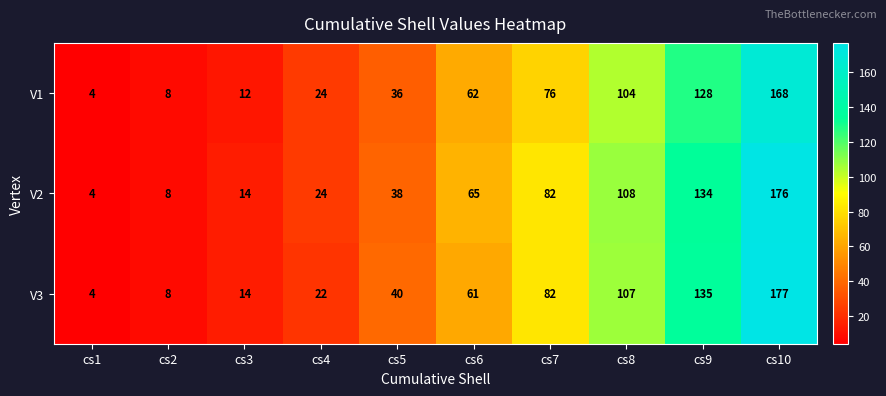

Rank the series by their maximum value, from lowest to highest.

V1, V2, V3